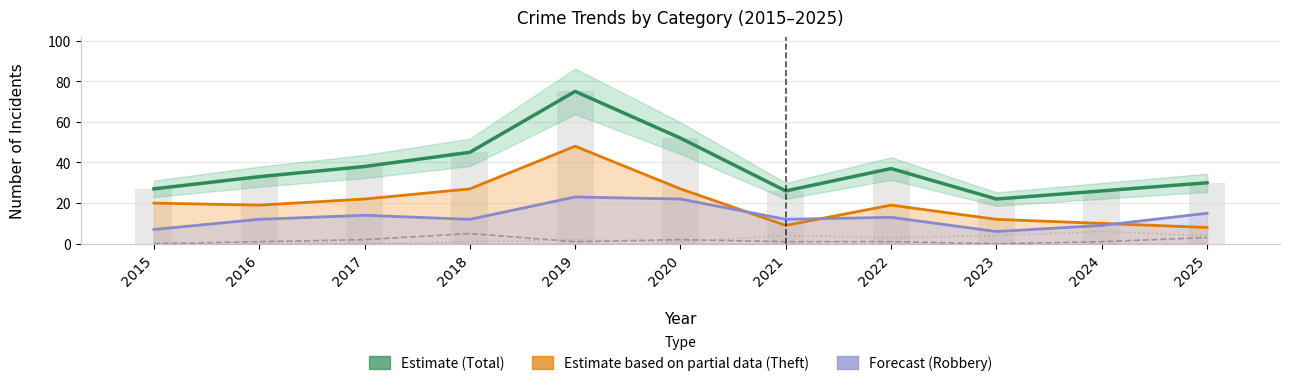

How many data points in Aggravated Battery are above 2?

5